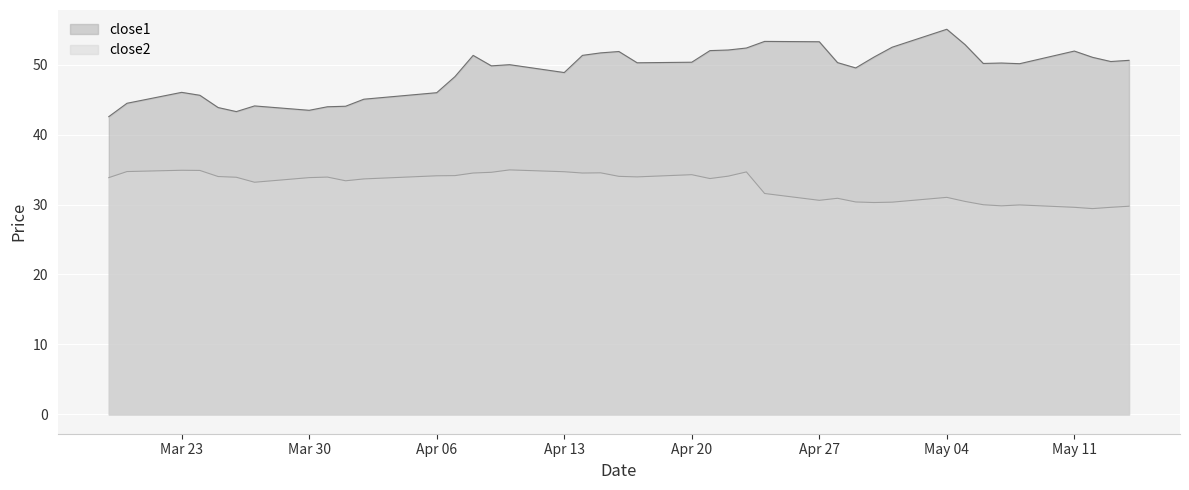

At which category does the chart reach its peak across all series?

May 04